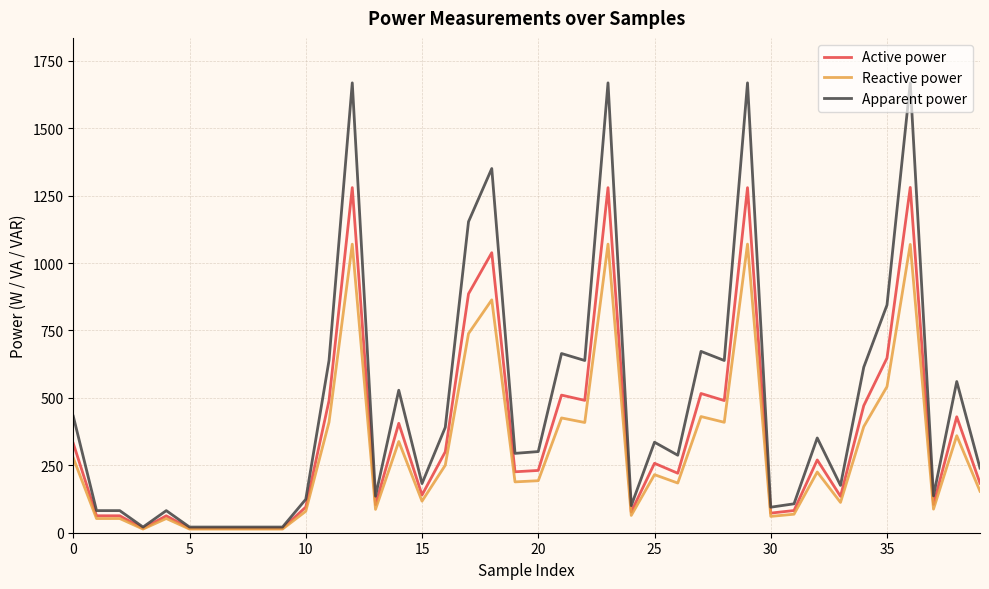

List the series in order of their overall mean, highest first.

Apparent power, Active power, Reactive power